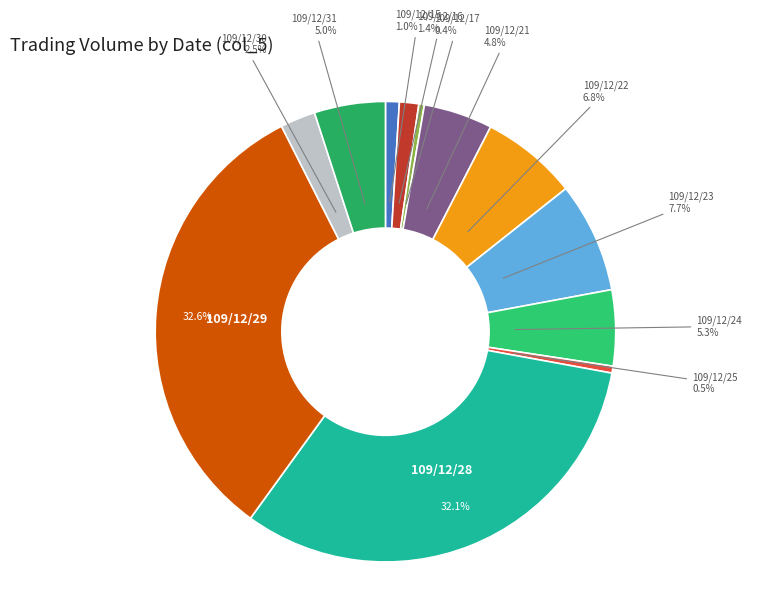

Does 109/12/21 represent more than half of the total?

No